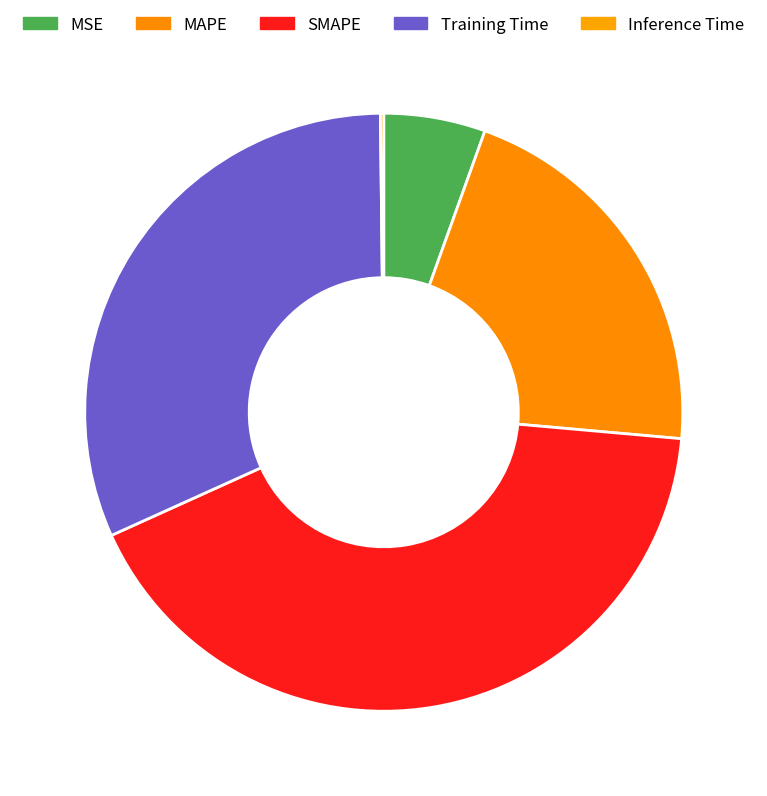

Which slice is the smallest?

Inference Time